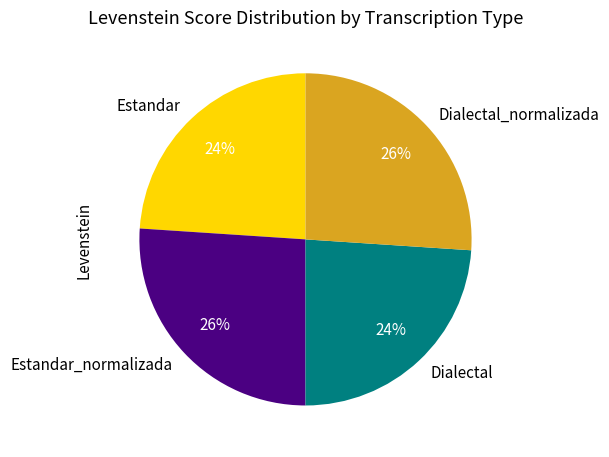

To the nearest percent, what is the average slice percentage?

25%